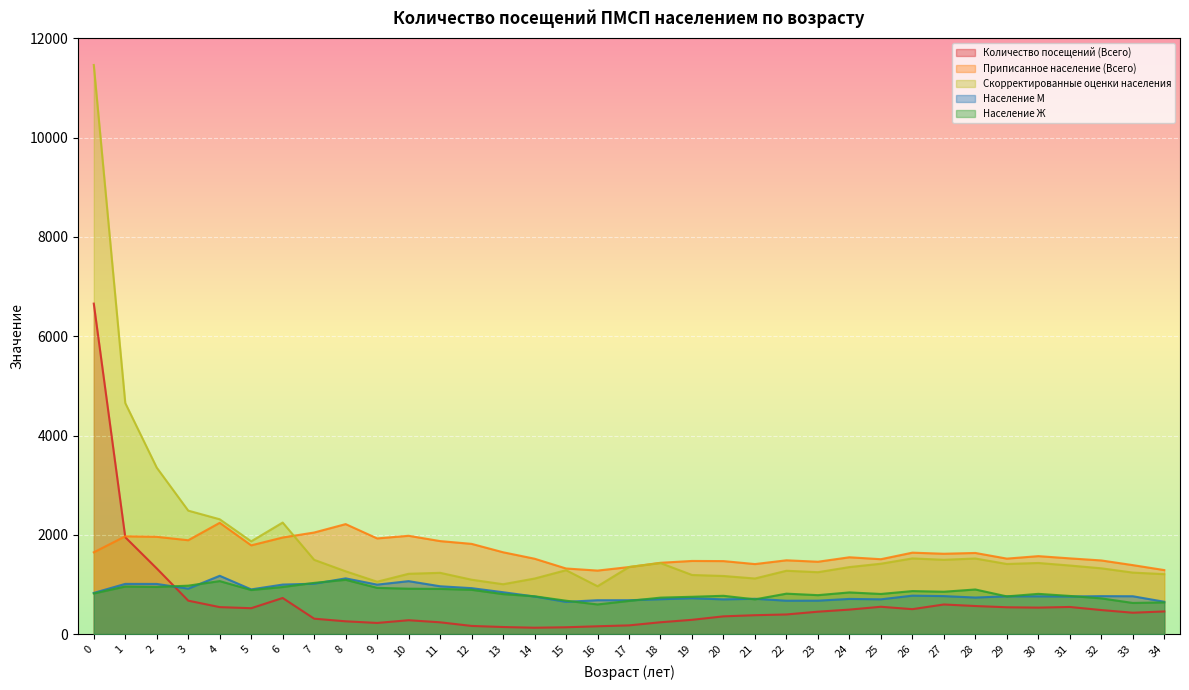

The value of Количество посещений (Всего) at 0 is 8764.8. True or false?

False